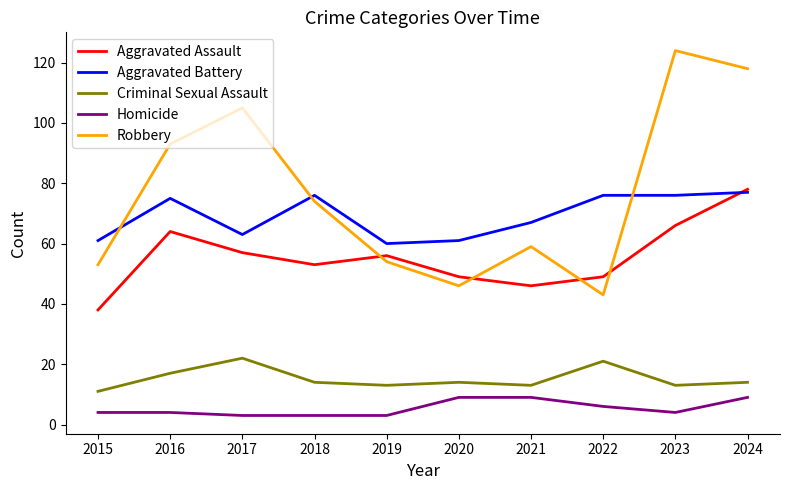

At which category is the sum across all series the highest?

2024